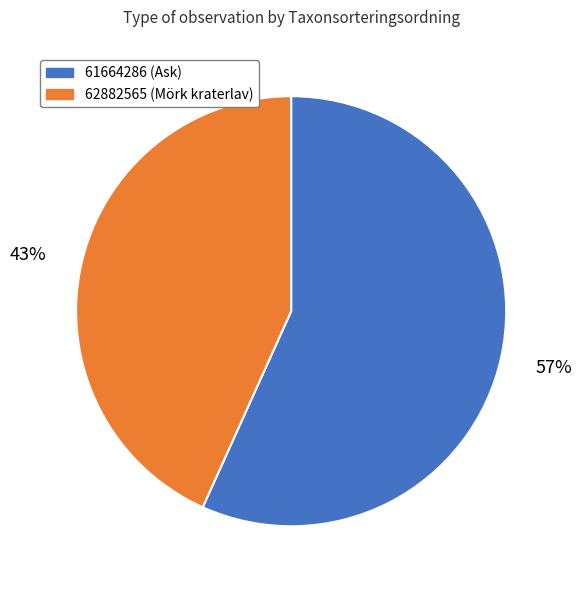

True or false: 61664286 accounts for 57% of the total.

True